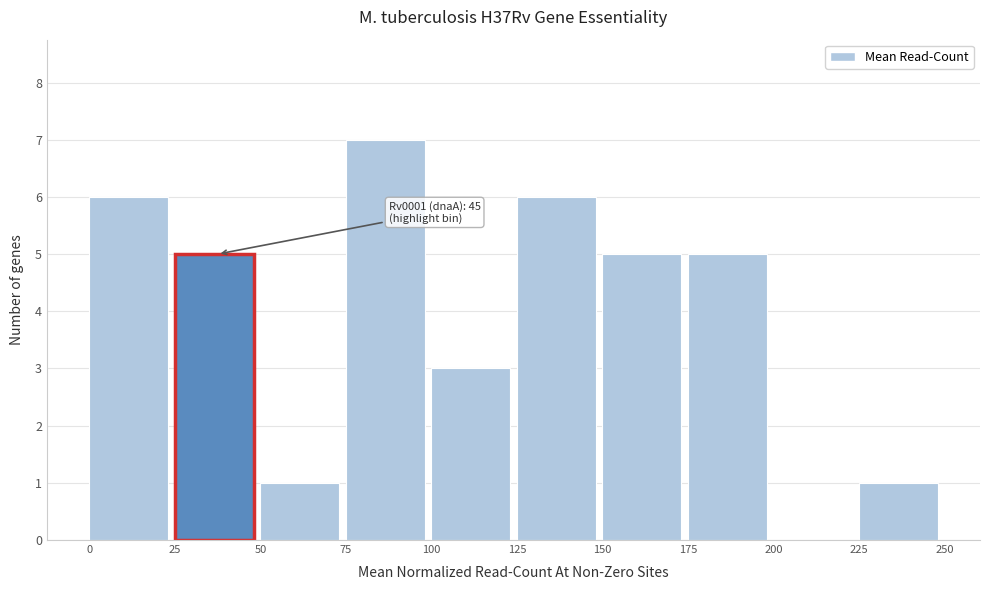

Over which range of the x-axis is the bar tallest?

75 to 100